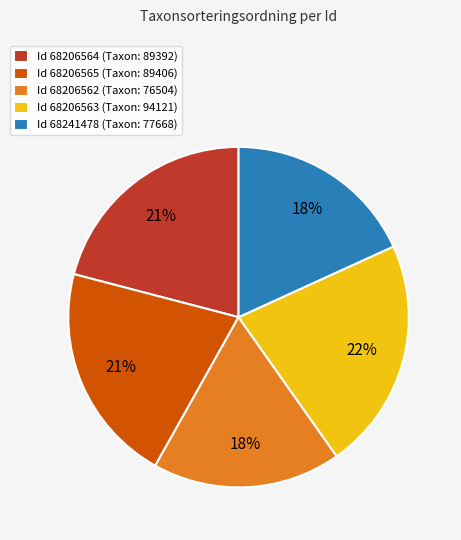

To the nearest percent, what is the difference between the largest and smallest slice percentages?

4%